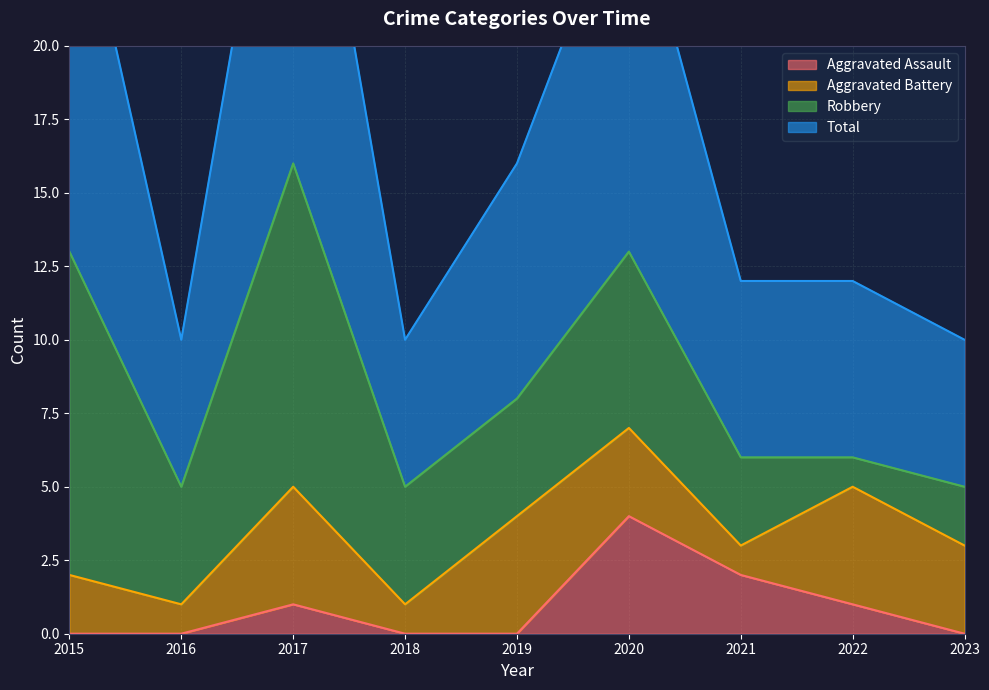

Which category has the lowest value across all series?

2015